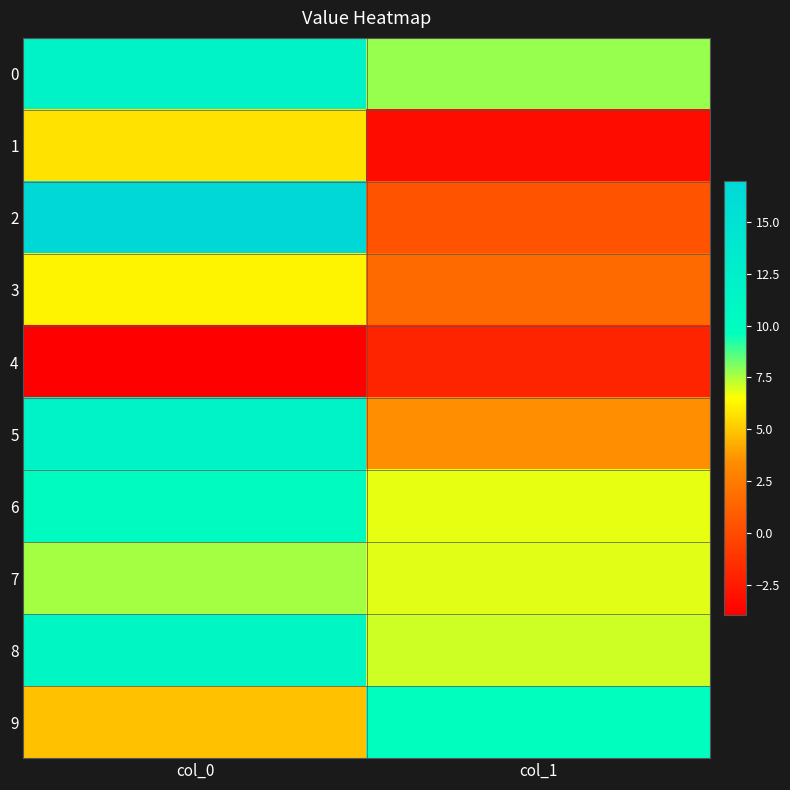

How many data points does each series have?

2